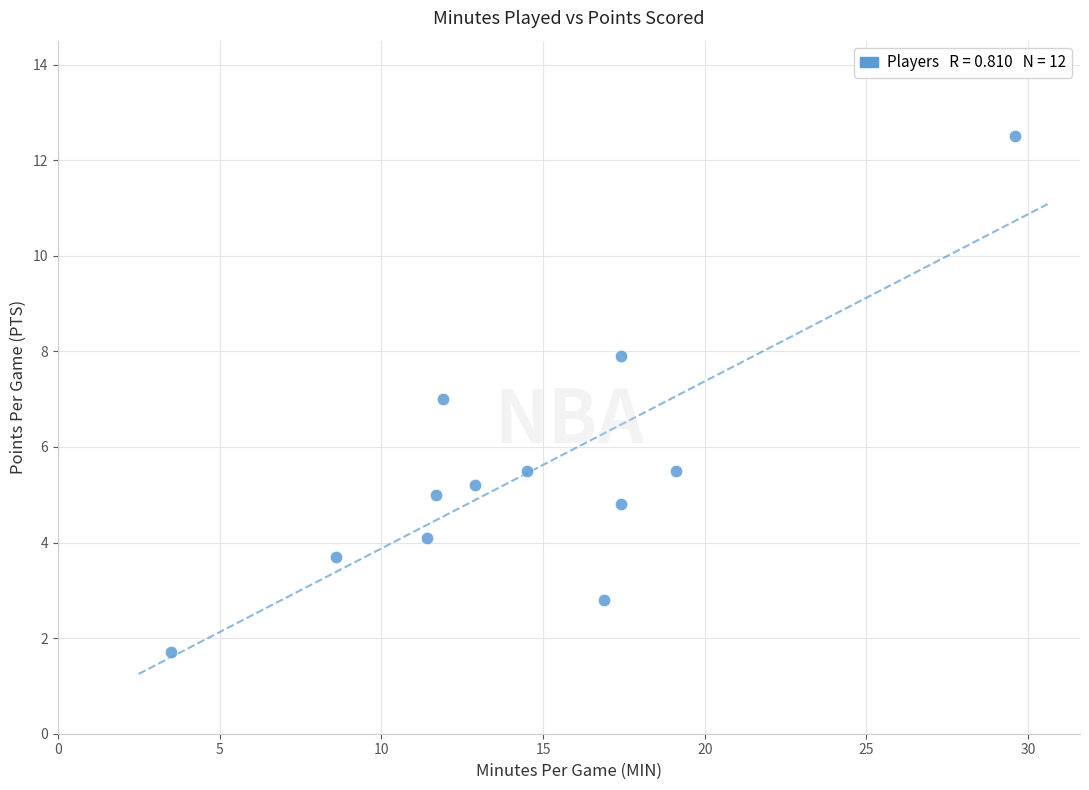

What is the average Y value?

5.5